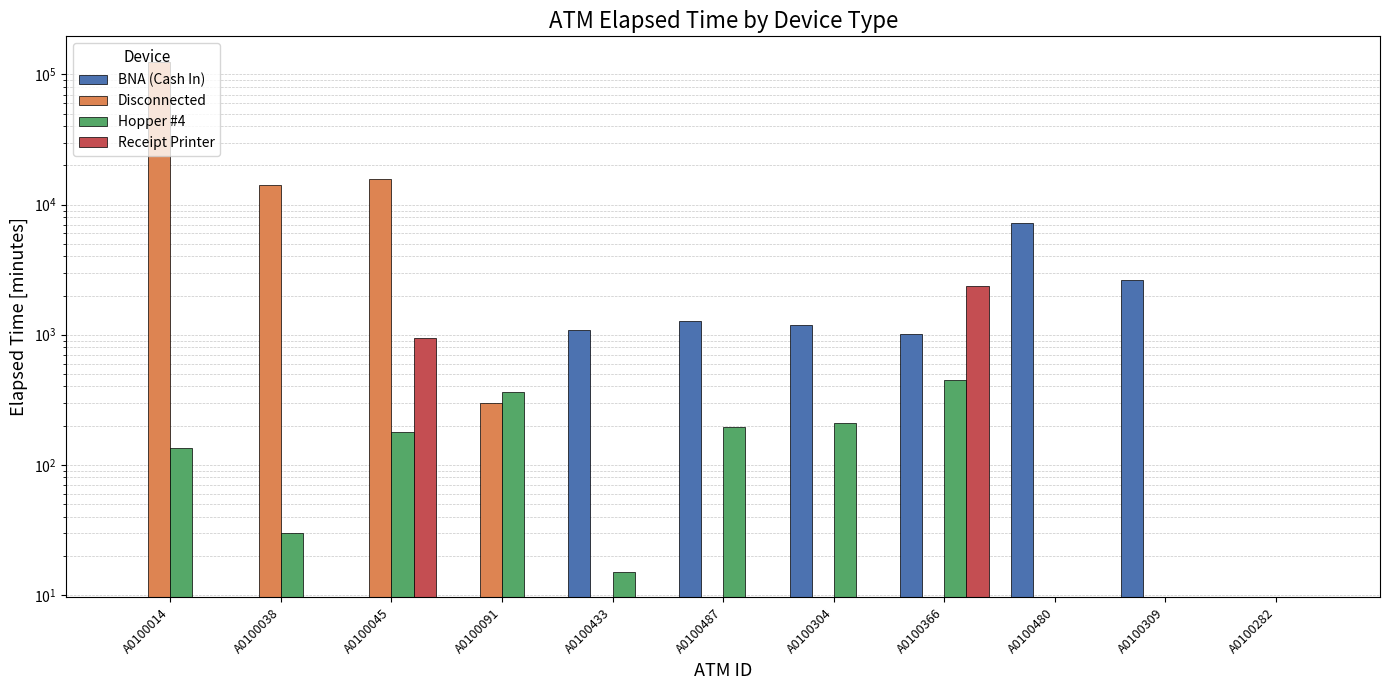

What is the sum of all Disconnected values?

155190